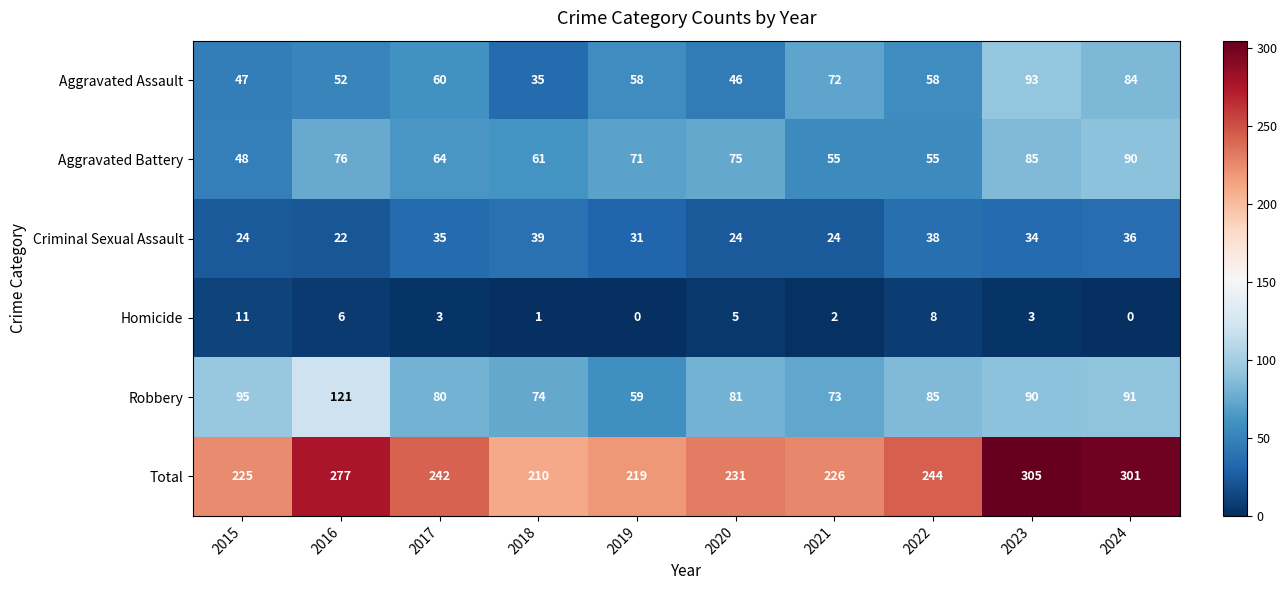

List the series in order of their peak value, highest first.

Total, Robbery, Aggravated Assault, Aggravated Battery, Criminal Sexual Assault, Homicide